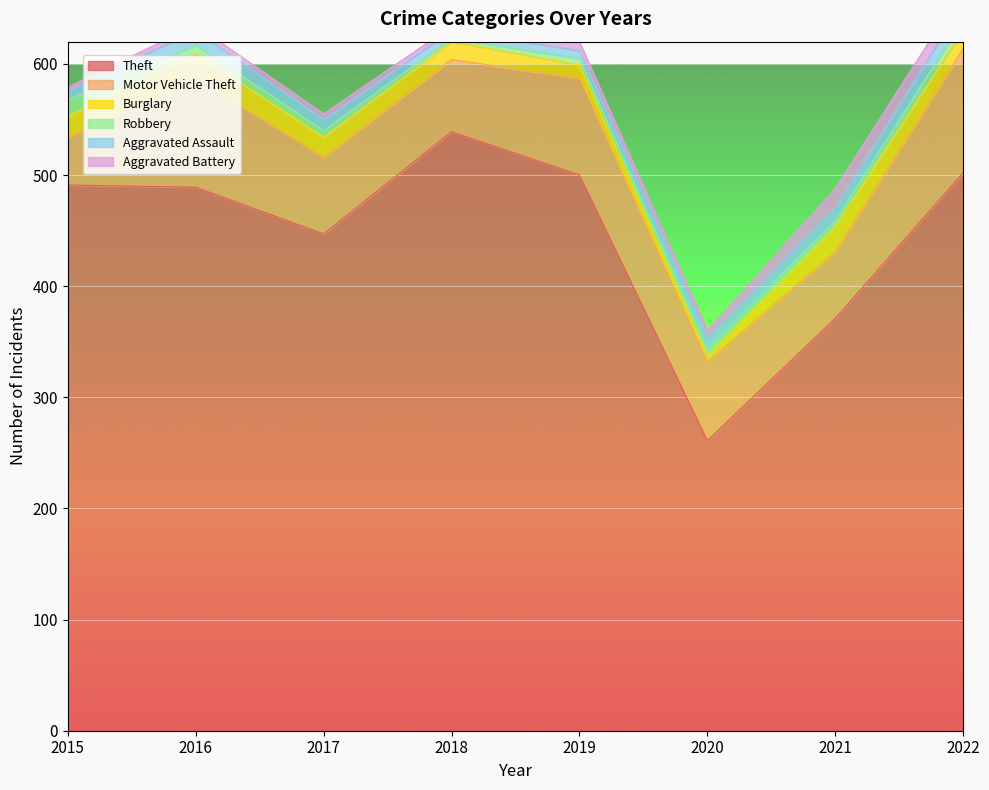

How many data points in Theft are above 491?

3